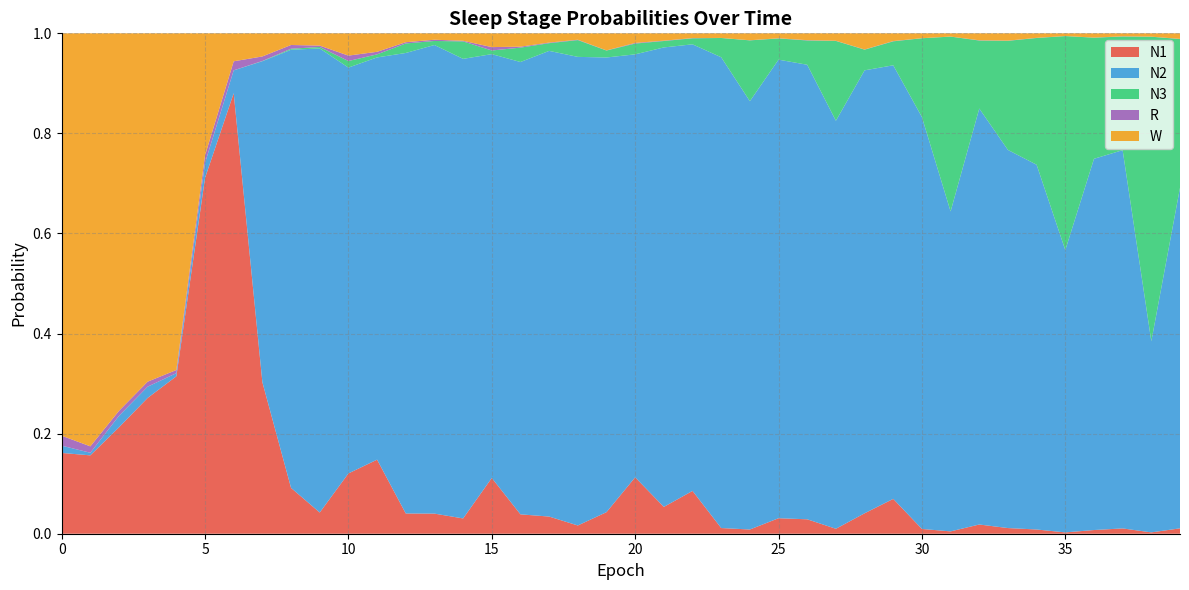

Reading right to left, extract all data points from this chart.

N1: 39=0.0	38=0.0	37=0.0	36=0.0	35=0.0	34=0.0	33=0.0	32=0.0	31=0.0	30=0.0	29=0.1	28=0.0	27=0.0	26=0.0	25=0.0	24=0.0	23=0.0	22=0.1	21=0.1	20=0.1	19=0.0	18=0.0	17=0.0	16=0.0	15=0.1	14=0.0	13=0.0	12=0.0	11=0.1	10=0.1	9=0.0	8=0.1	7=0.3	6=0.9	5=0.7	4=0.3	3=0.3	2=0.2	1=0.2	0=0.2
N2: 39=0.7	38=0.4	37=0.8	36=0.7	35=0.6	34=0.7	33=0.8	32=0.8	31=0.6	30=0.8	29=0.9	28=0.9	27=0.8	26=0.9	25=0.9	24=0.9	23=0.9	22=0.9	21=0.9	20=0.8	19=0.9	18=0.9	17=0.9	16=0.9	15=0.8	14=0.9	13=0.9	12=0.9	11=0.8	10=0.8	9=0.9	8=0.9	7=0.6	6=0.0	5=0.0	4=0.0	3=0.0	2=0.0	1=0.0	0=0.0
N3: 39=0.3	38=0.6	37=0.2	36=0.2	35=0.4	34=0.3	33=0.2	32=0.1	31=0.3	30=0.2	29=0.0	28=0.0	27=0.2	26=0.0	25=0.0	24=0.1	23=0.0	22=0.0	21=0.0	20=0.0	19=0.0	18=0.0	17=0.0	16=0.0	15=0.0	14=0.0	13=0.0	12=0.0	11=0.0	10=0.0	9=0.0	8=0.0	7=0.0	6=0.0	5=0.0	4=0.0	3=0.0	2=0.0	1=0.0	0=0.0
R: 39=0.0	38=0.0	37=0.0	36=0.0	35=0.0	34=0.0	33=0.0	32=0.0	31=0.0	30=0.0	29=0.0	28=0.0	27=0.0	26=0.0	25=0.0	24=0.0	23=0.0	22=0.0	21=0.0	20=0.0	19=0.0	18=0.0	17=0.0	16=0.0	15=0.0	14=0.0	13=0.0	12=0.0	11=0.0	10=0.0	9=0.0	8=0.0	7=0.0	6=0.0	5=0.0	4=0.0	3=0.0	2=0.0	1=0.0	0=0.0
W: 39=0.0	38=0.0	37=0.0	36=0.0	35=0.0	34=0.0	33=0.0	32=0.0	31=0.0	30=0.0	29=0.0	28=0.0	27=0.0	26=0.0	25=0.0	24=0.0	23=0.0	22=0.0	21=0.0	20=0.0	19=0.0	18=0.0	17=0.0	16=0.0	15=0.0	14=0.0	13=0.0	12=0.0	11=0.0	10=0.0	9=0.0	8=0.0	7=0.0	6=0.1	5=0.2	4=0.7	3=0.7	2=0.8	1=0.8	0=0.8